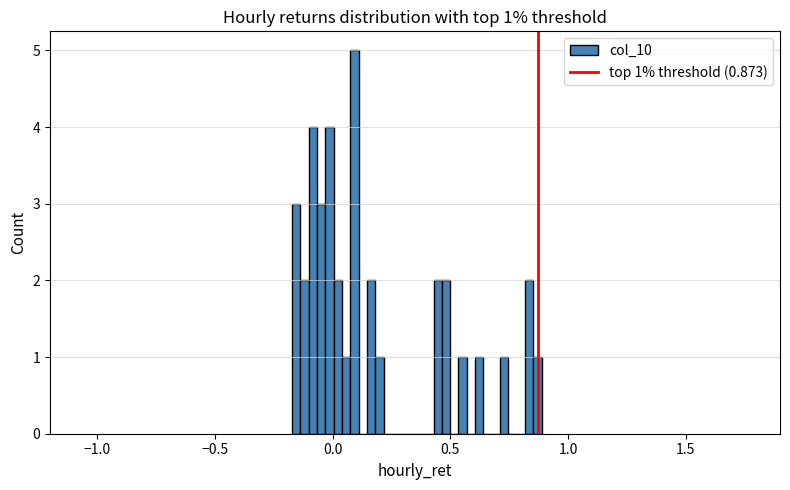

Around what value on the x-axis is the tallest bar? Give the approximate position of its centre, as read against the axis.

0.10